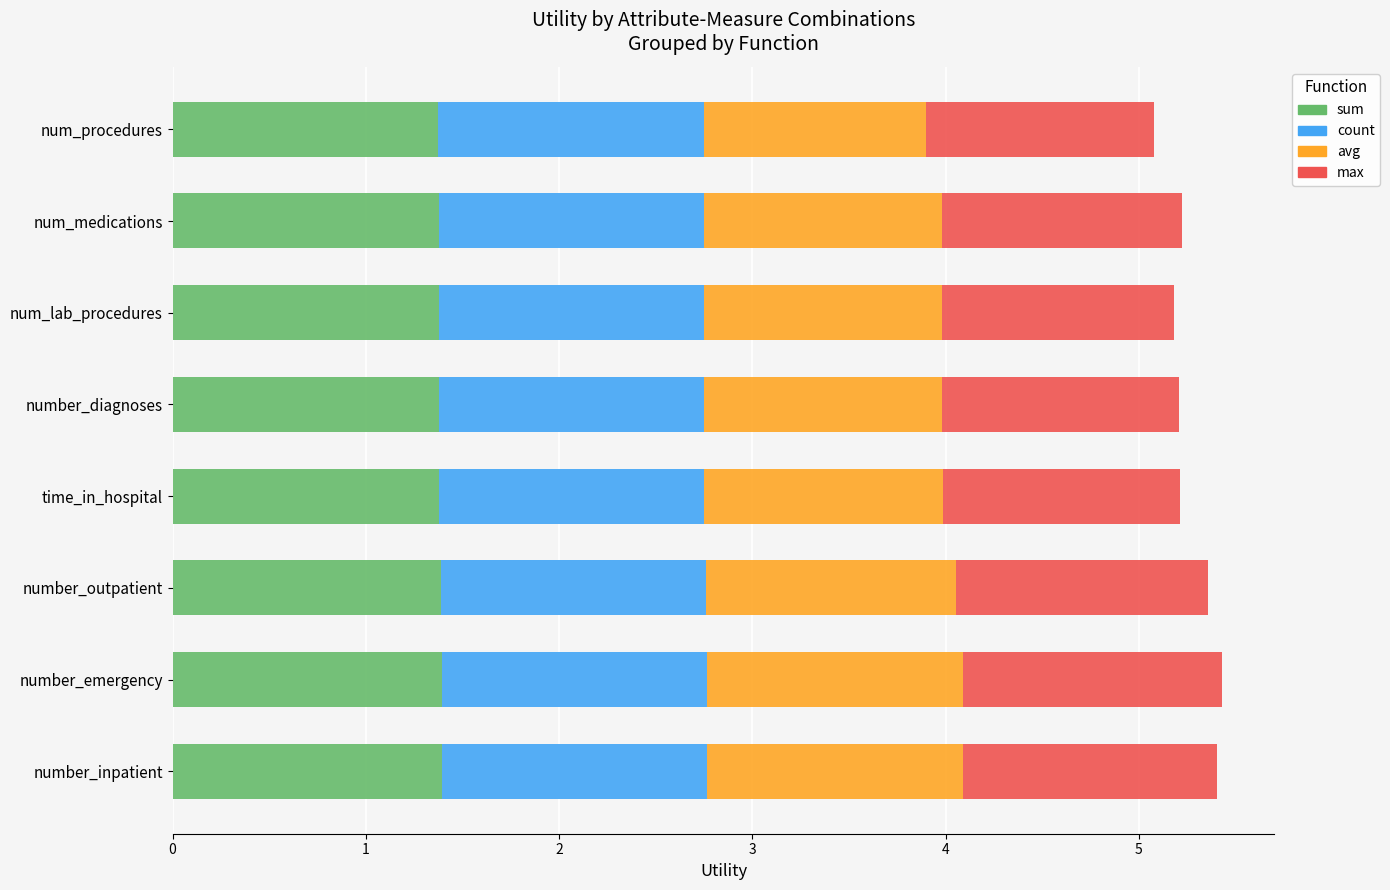

What are all the series names shown in the legend?

sum, count, avg, max